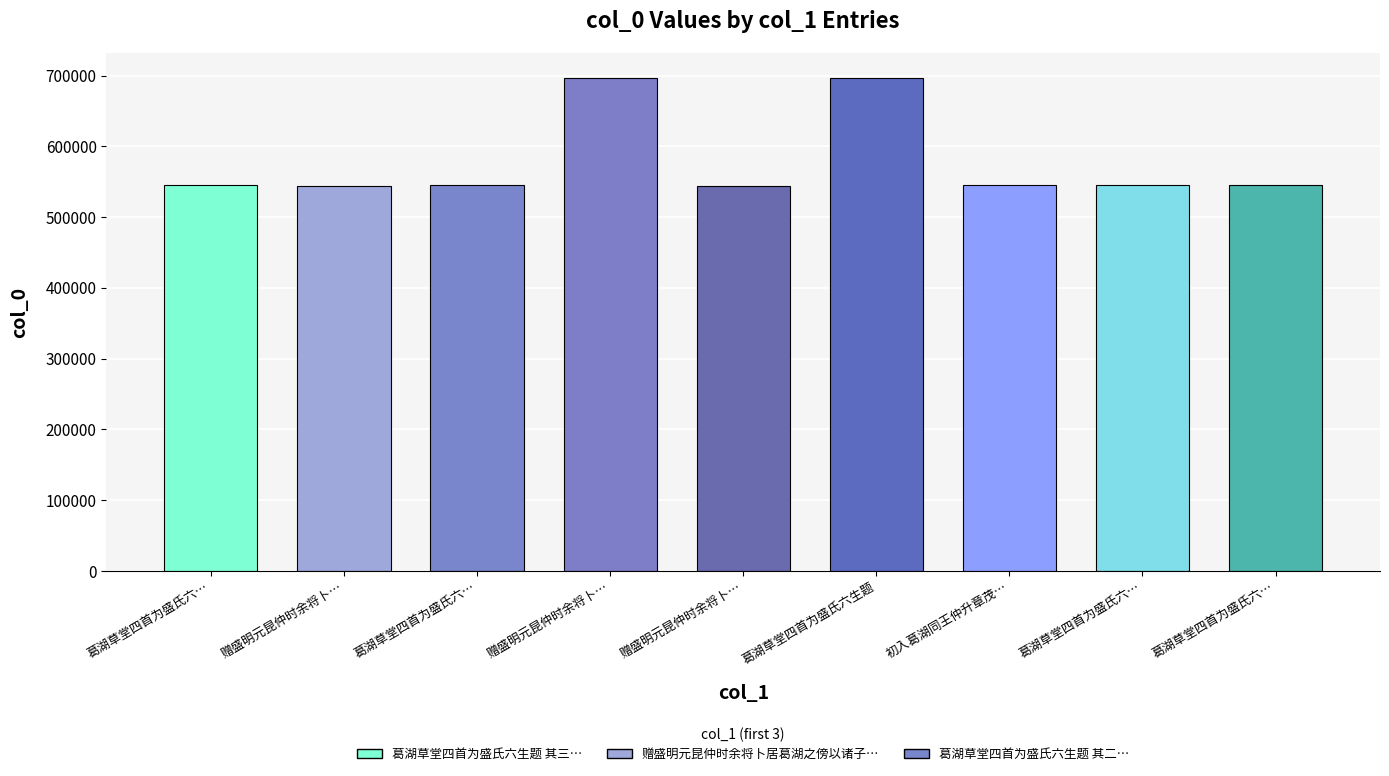

The value at 葛湖草堂四首为盛氏六… is 545779. True or false?

True